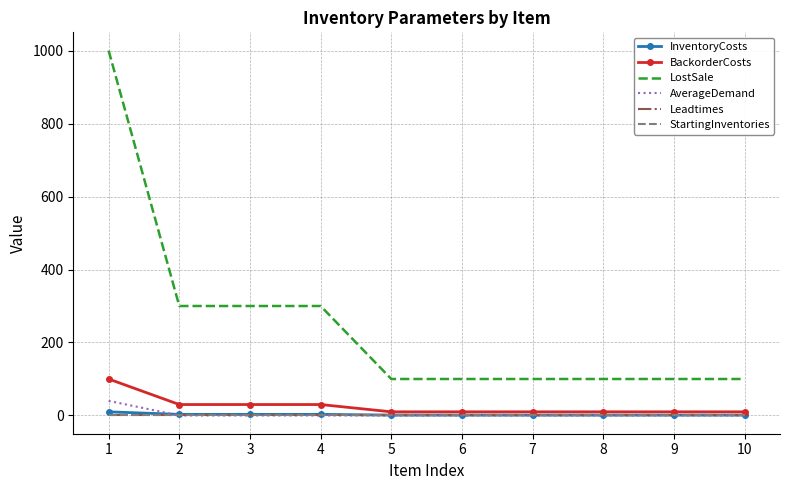

True or false: LostSale and AverageDemand cross at least once.

False